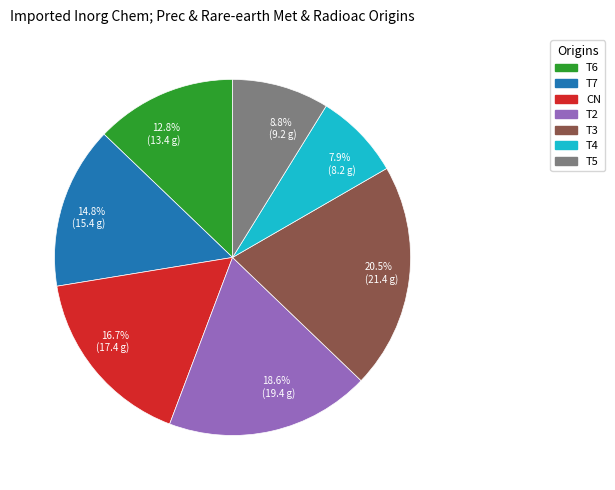

Is there a majority slice in this chart?

No